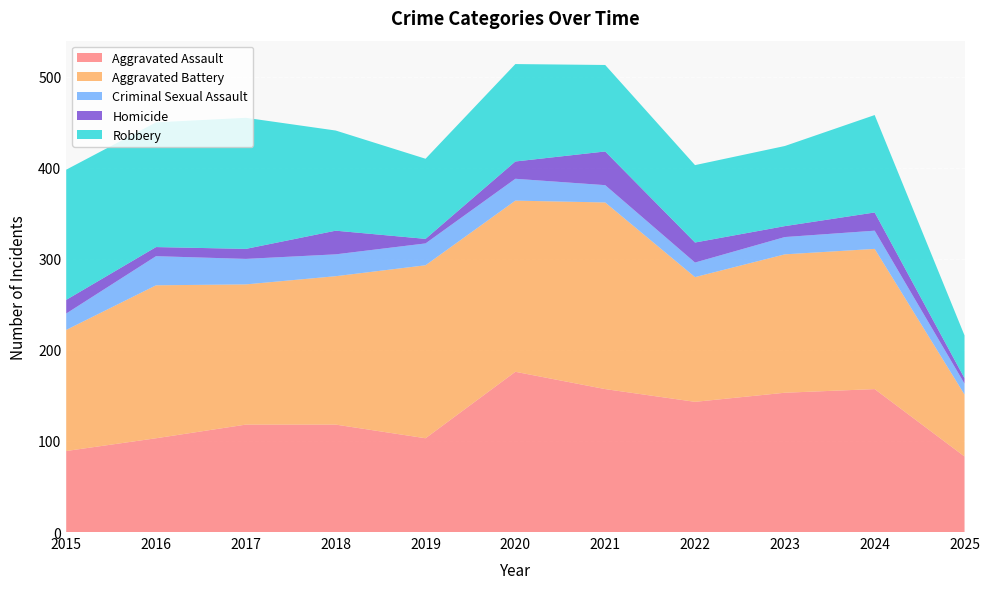

Reading left to right, transcribe all the data shown in this chart.

Aggravated Assault: 89	103	118	118	103	176	157	143	153	157	83
Aggravated Battery: 133	168	154	163	190	188	205	137	152	154	68
Criminal Sexual Assault: 18	32	28	24	24	24	19	16	19	20	12
Homicide: 15	10	11	26	5	19	37	22	12	20	6
Robbery: 143	137	144	110	88	107	95	85	88	107	47